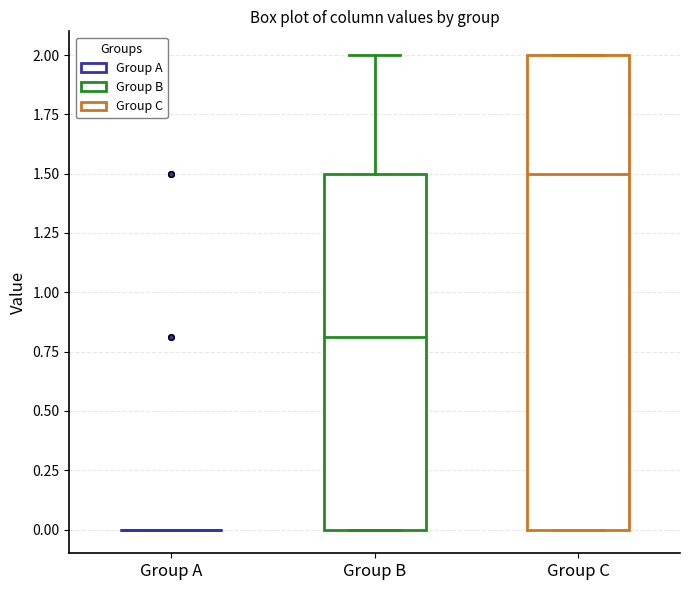

Comparing the boxes themselves (not the whiskers), which one is the tallest?

Group C